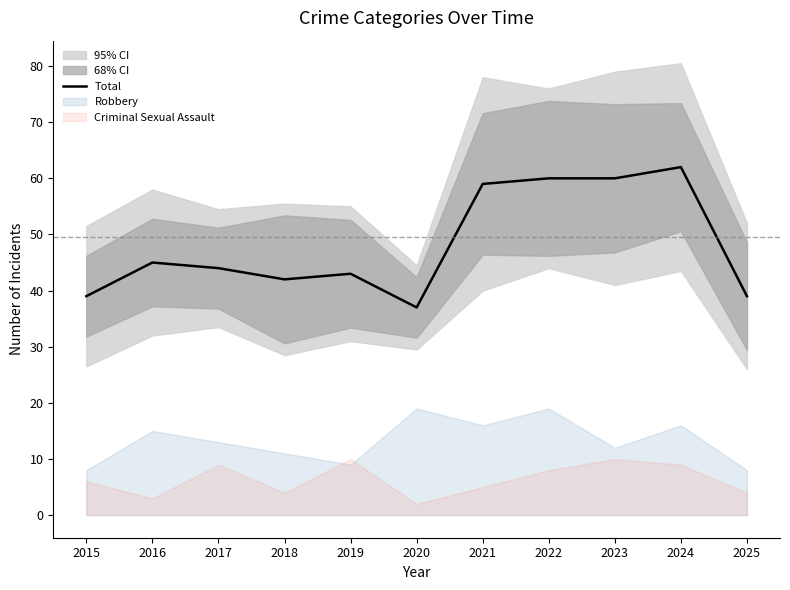

Reading left to right, transcribe all the data shown in this chart.

39	45	44	42	43	37	59	60	60	62	39